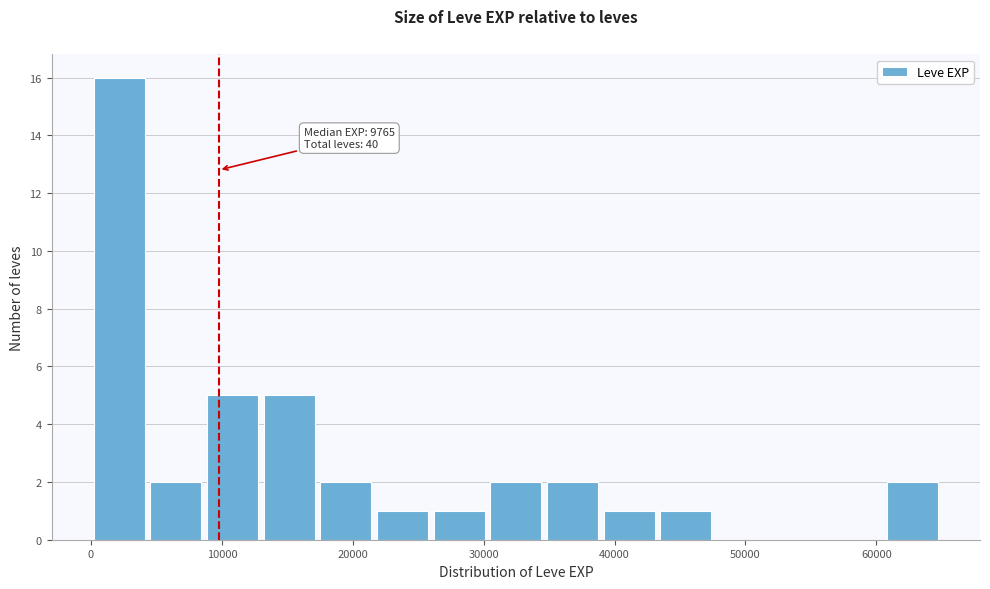

Which range on the x-axis has the tallest bar?

0 to 4000